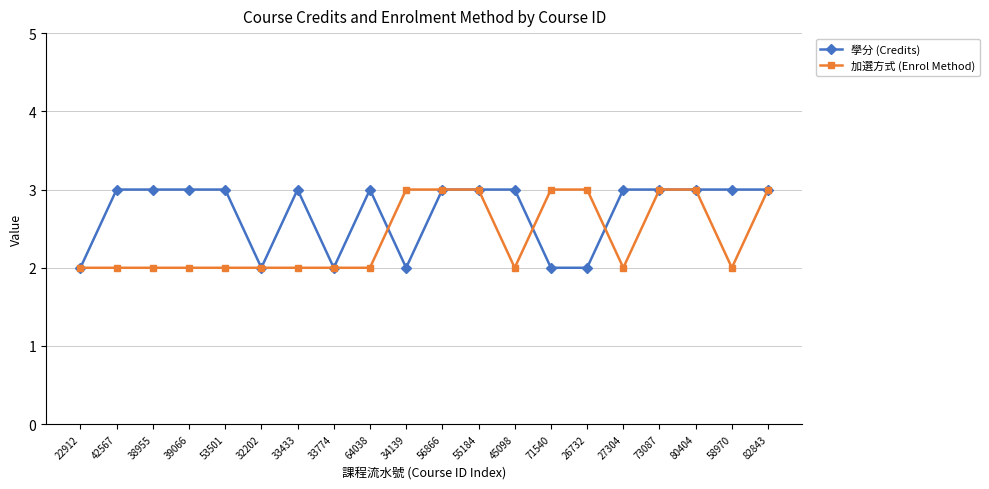

Which series has the largest total across all categories?

學分 (Credits)